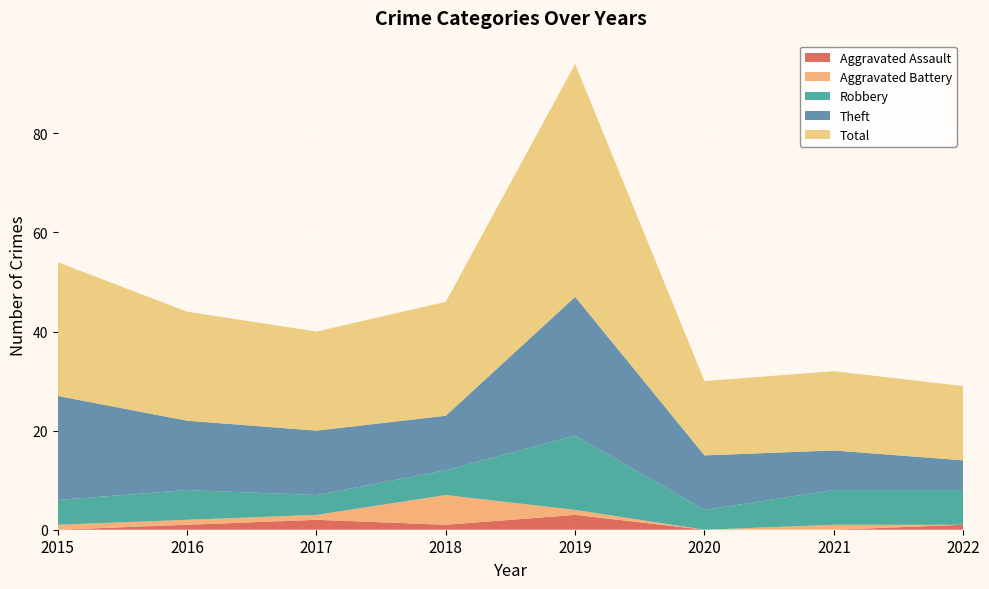

Reading left to right, what are all the values shown in this chart?

Aggravated Assault: 0	1	2	1	3	0	0	1
Aggravated Battery: 1	1	1	6	1	0	1	0
Robbery: 5	6	4	5	15	4	7	7
Theft: 21	14	13	11	28	11	8	6
Total: 27	22	20	23	47	15	16	15